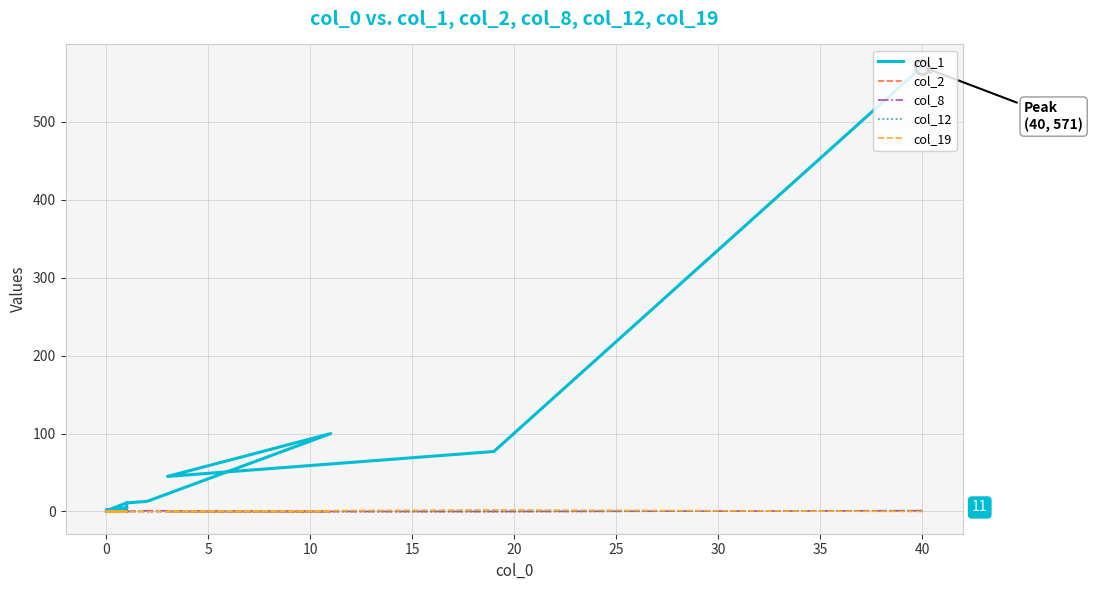

How many data points does each series have?

20